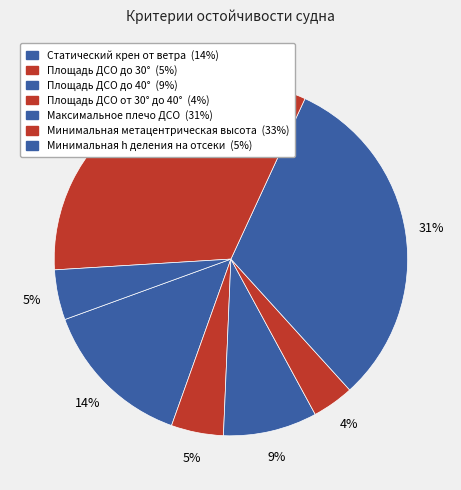

Count the number of slices in the pie.

7